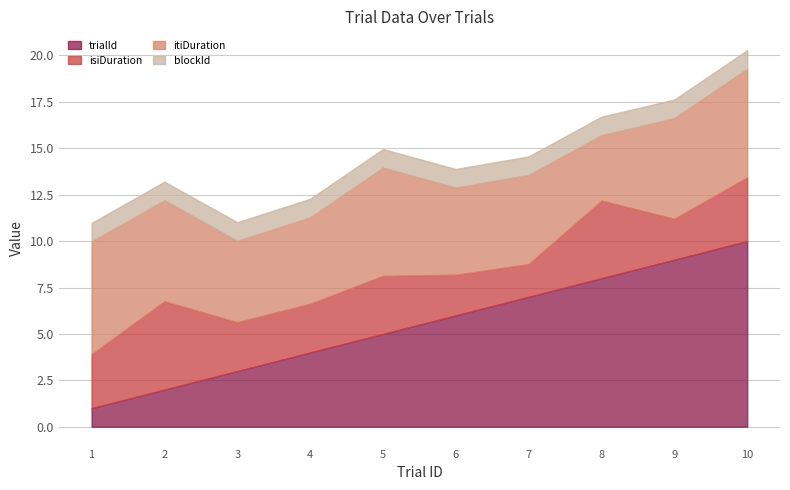

True or false: trialId has a value of 1.0 at 1.

True